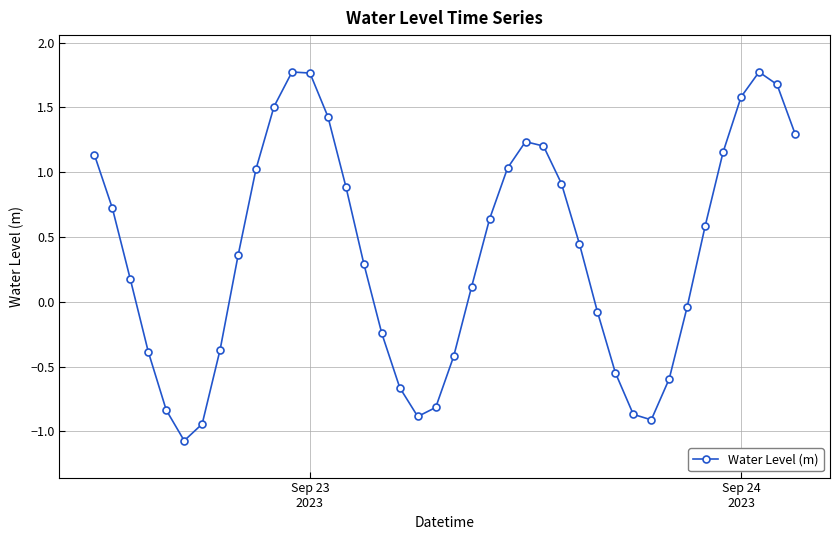

What is the sum of all values?

15.1